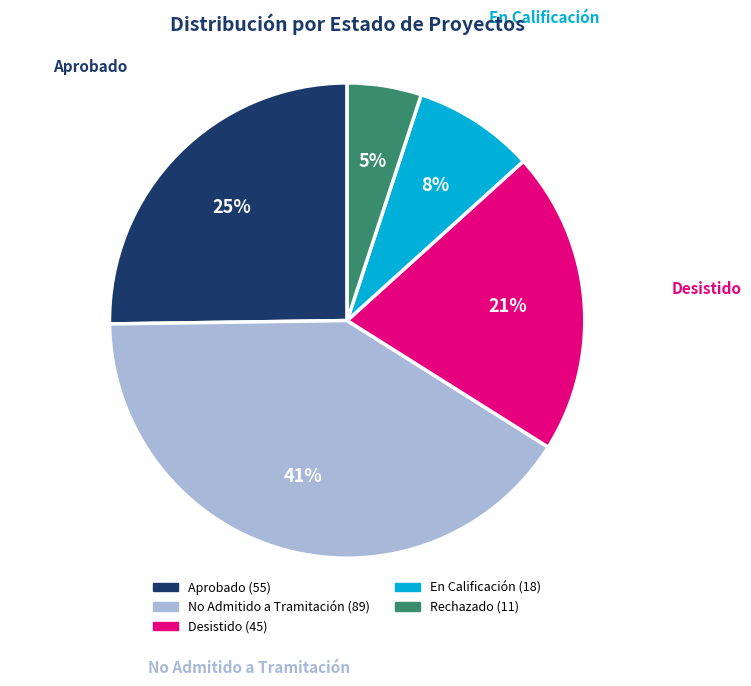

To the nearest percent, what is the average slice percentage?

20%